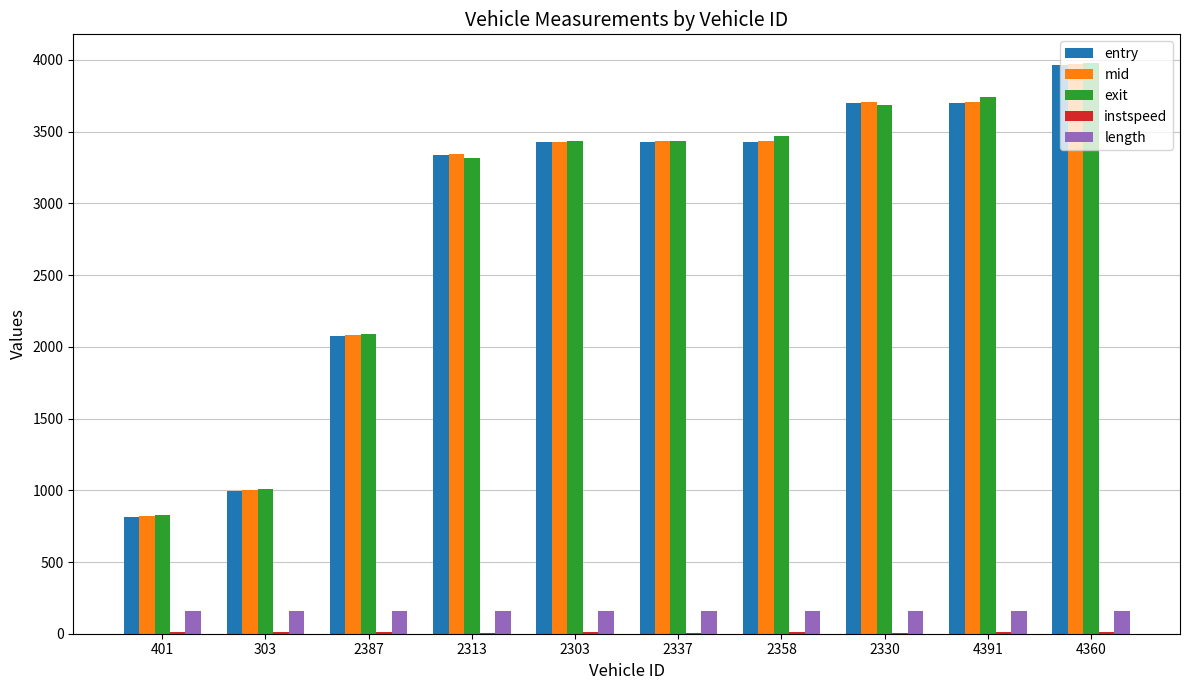

Is it true that entry equals 2267.7 at 2330?

False